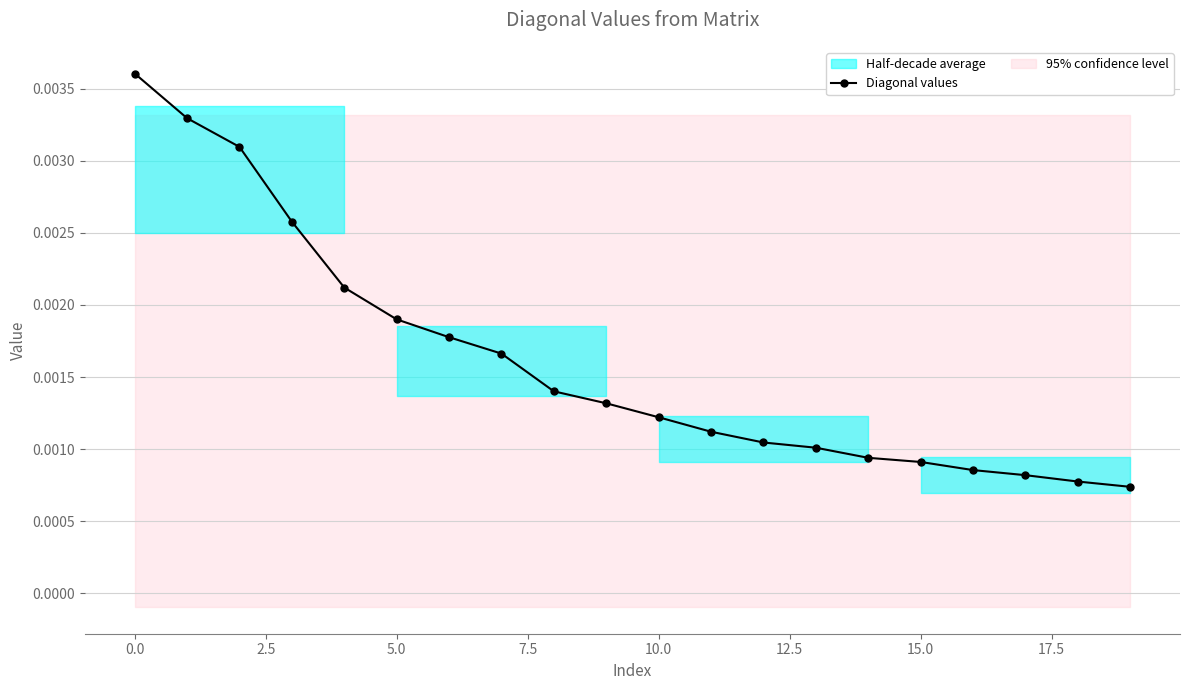

Does the chart have visible grid lines?

Yes